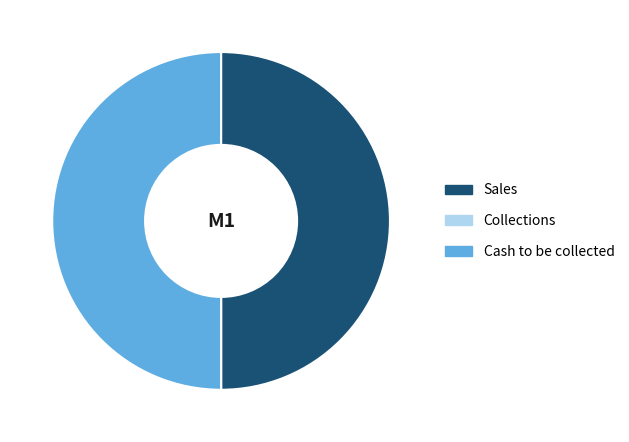

Do Sales and Cash to be collected together represent more than half of the pie?

Yes